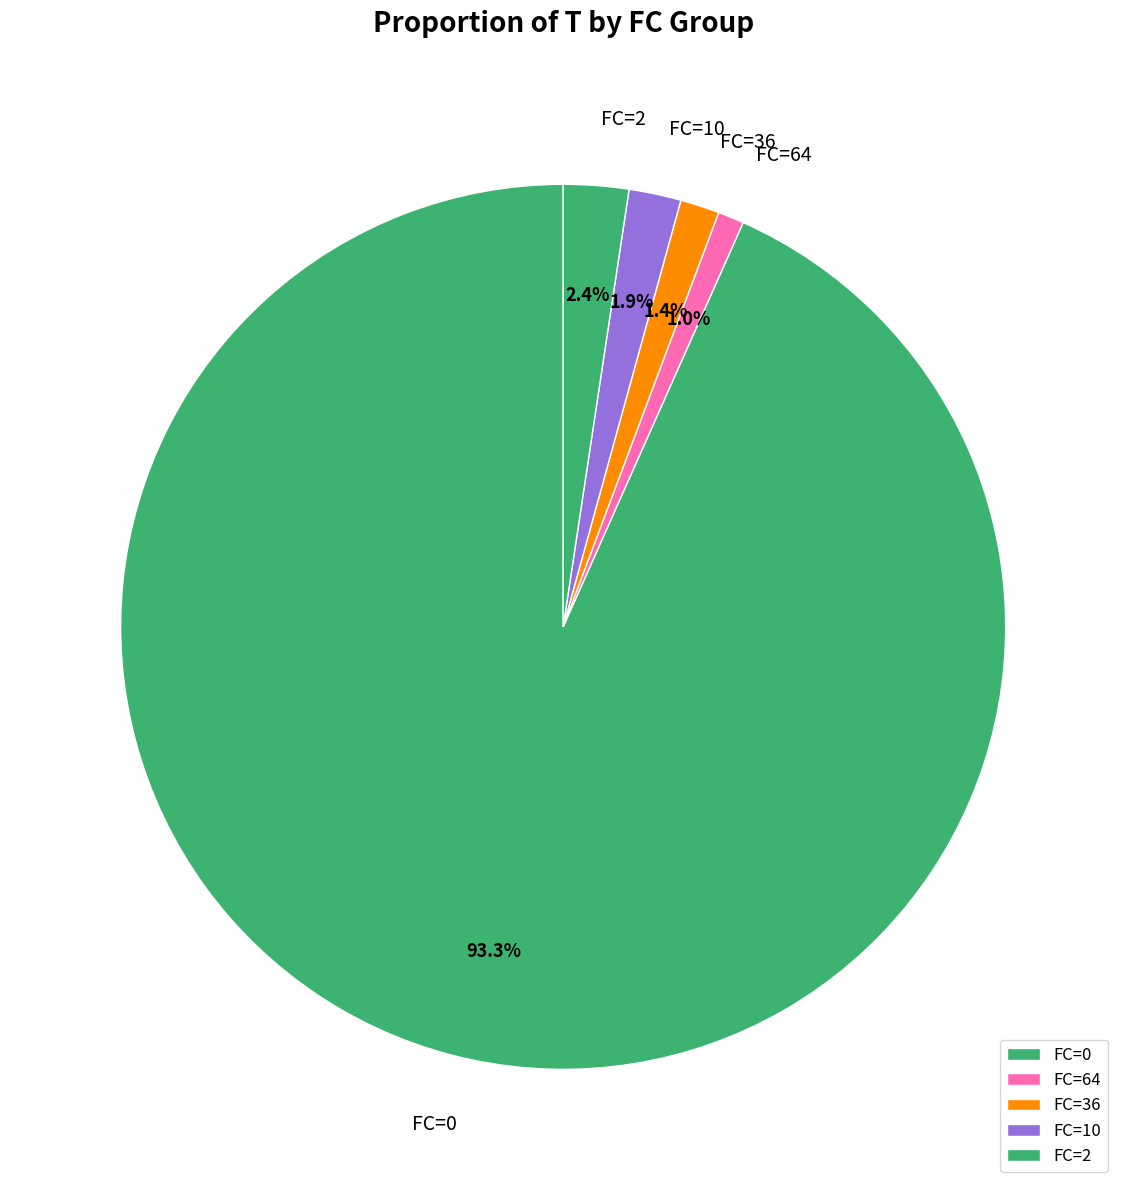

Which category has the biggest portion of the pie?

FC=0